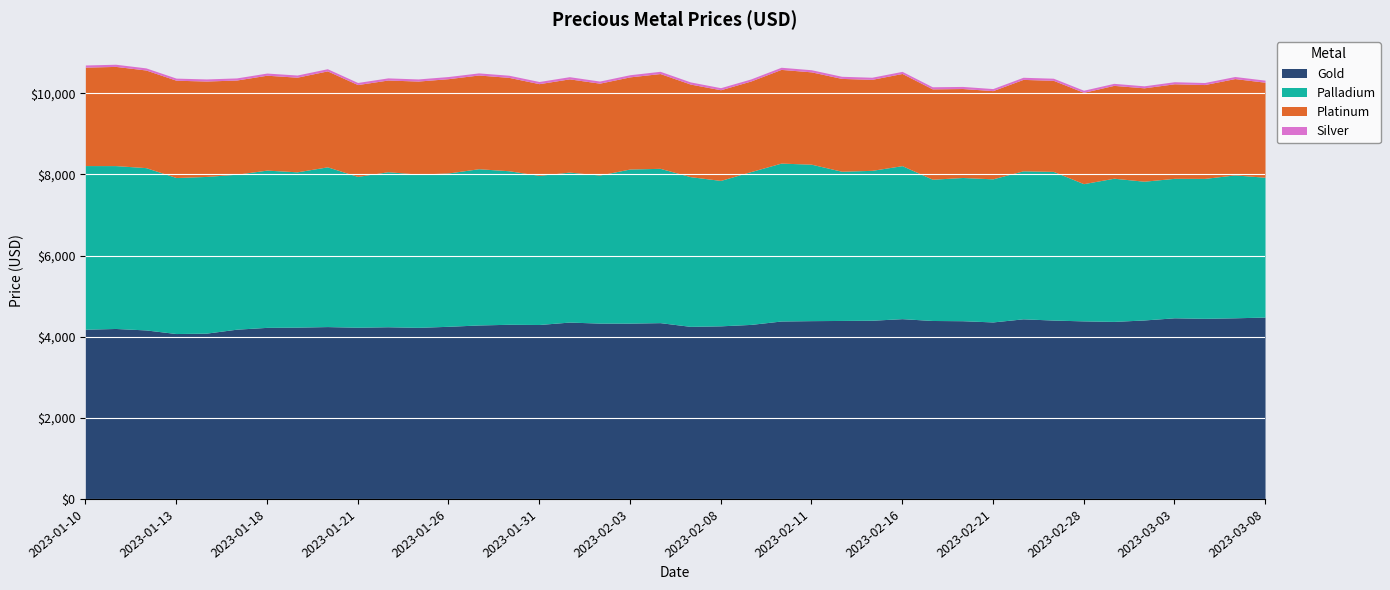

What is the total value across all series at 2023-01-10?

10696.8